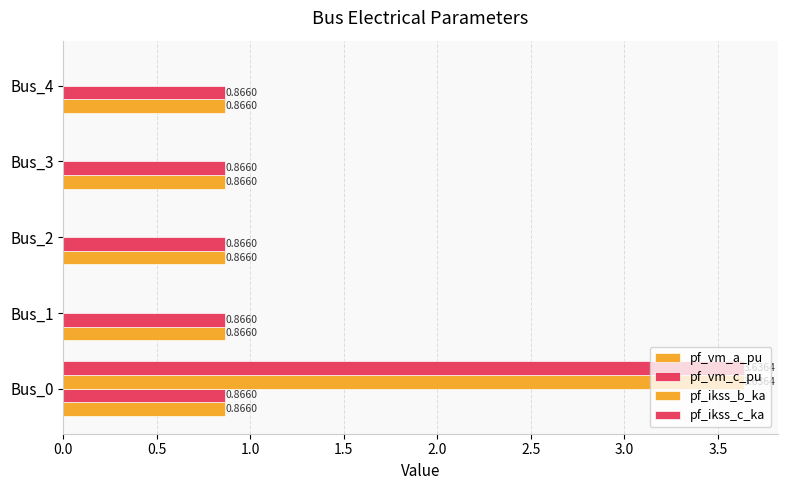

Count the number of categories in the chart.

5